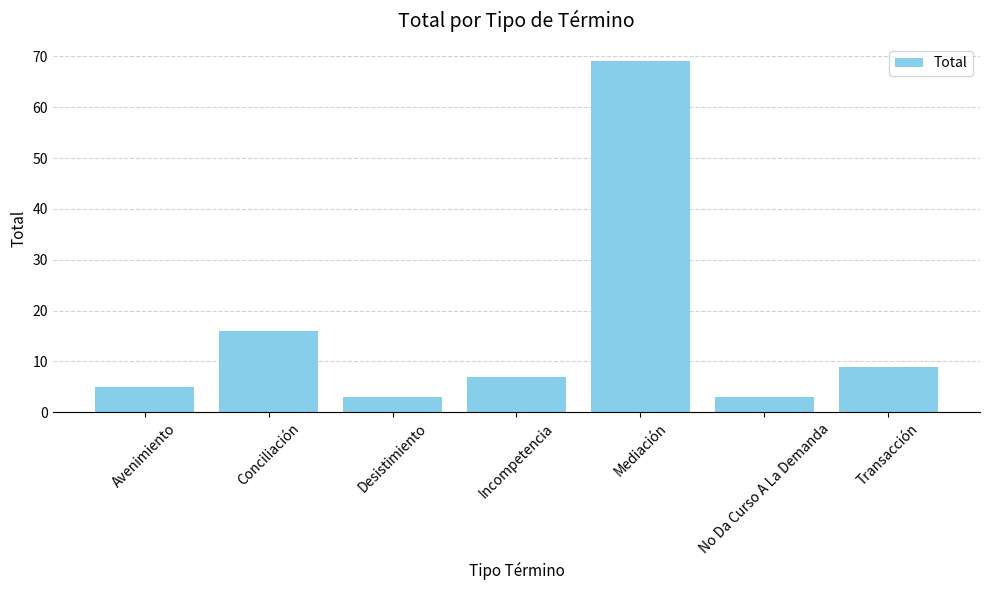

Reading right to left, transcribe all the data shown in this chart.

Transacción=9	No Da Curso A La Demanda=3	Mediación=69	Incompetencia=7	Desistimiento=3	Conciliación=16	Avenimiento=5